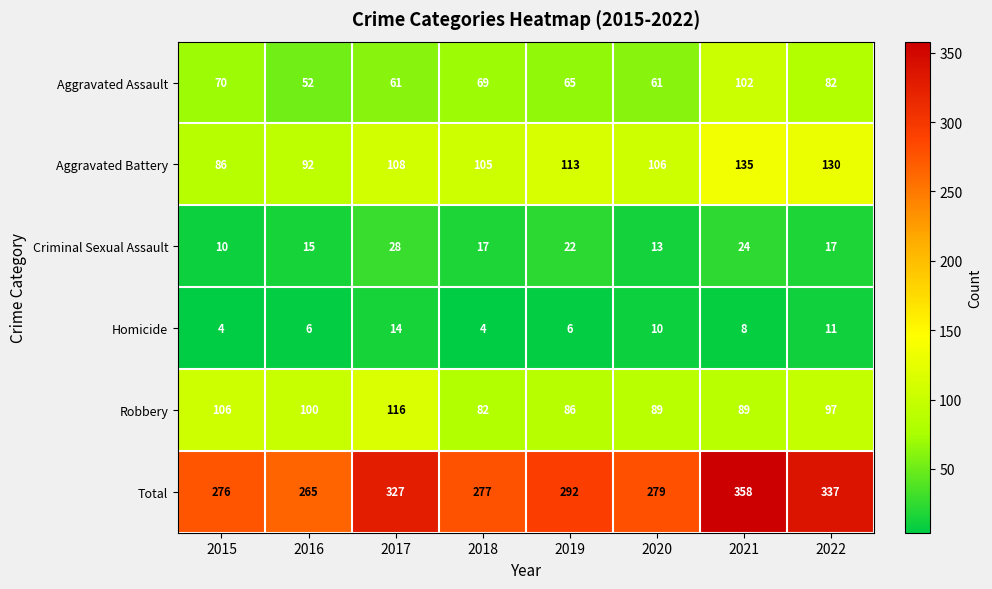

What is the difference between the maximum and minimum values in the Aggravated Assault series?

50